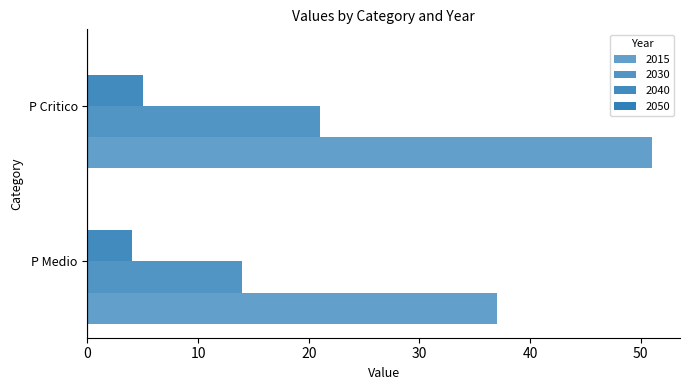

How many bars are there in each group?

4